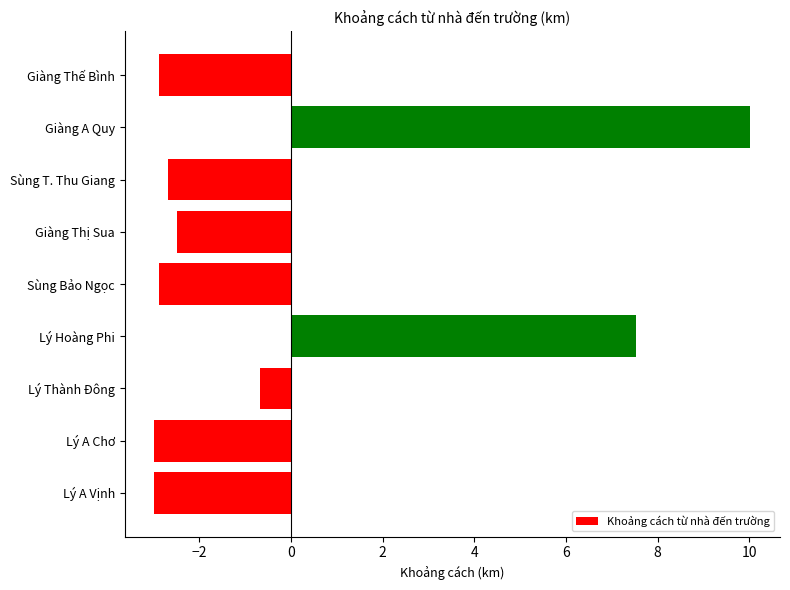

What is the minimum value shown in the chart?

-3.0